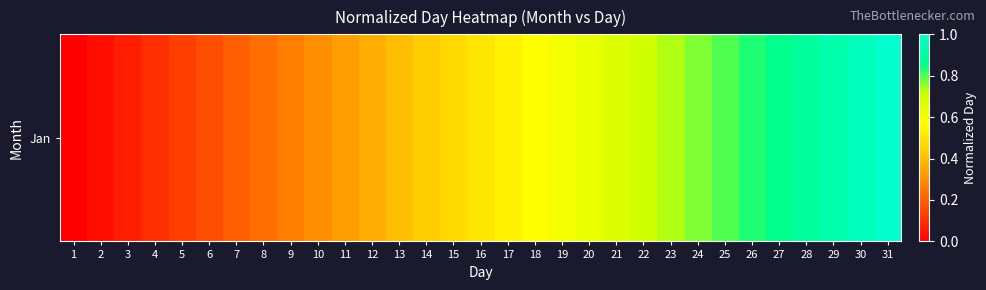

Count the number of values greater than 0.

30